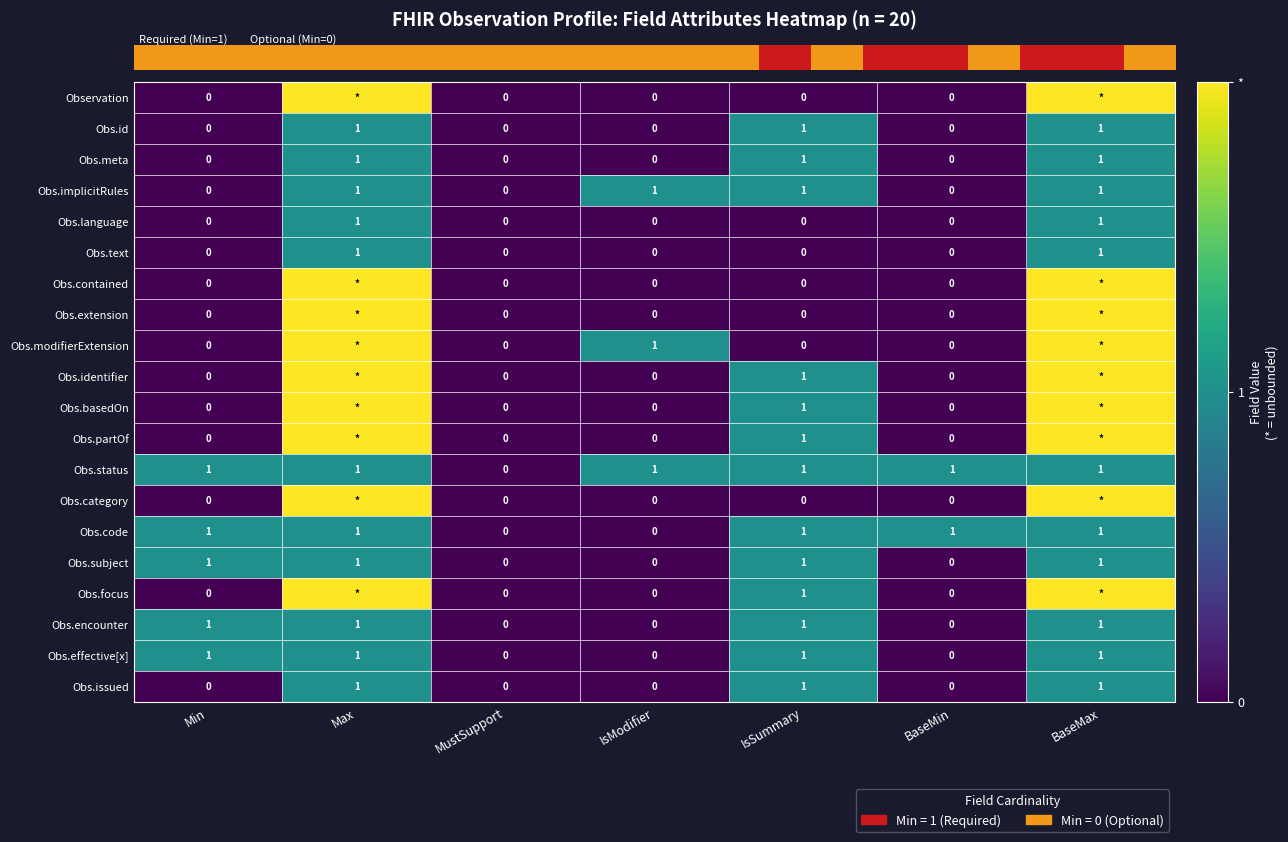

What is the difference between the second highest and minimum values in the row_0 series?

2